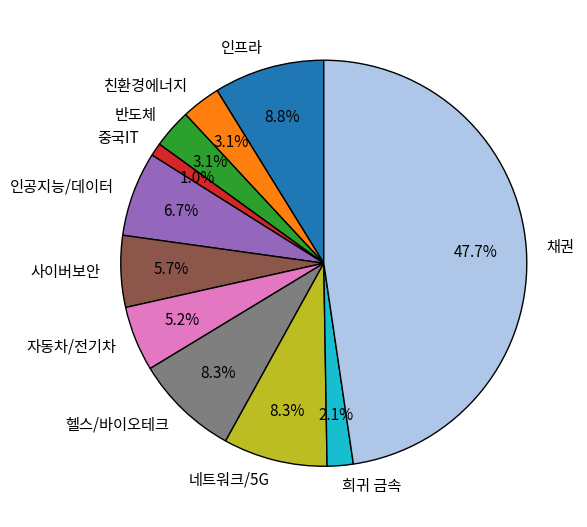

What is the largest slice in the pie chart?

채권